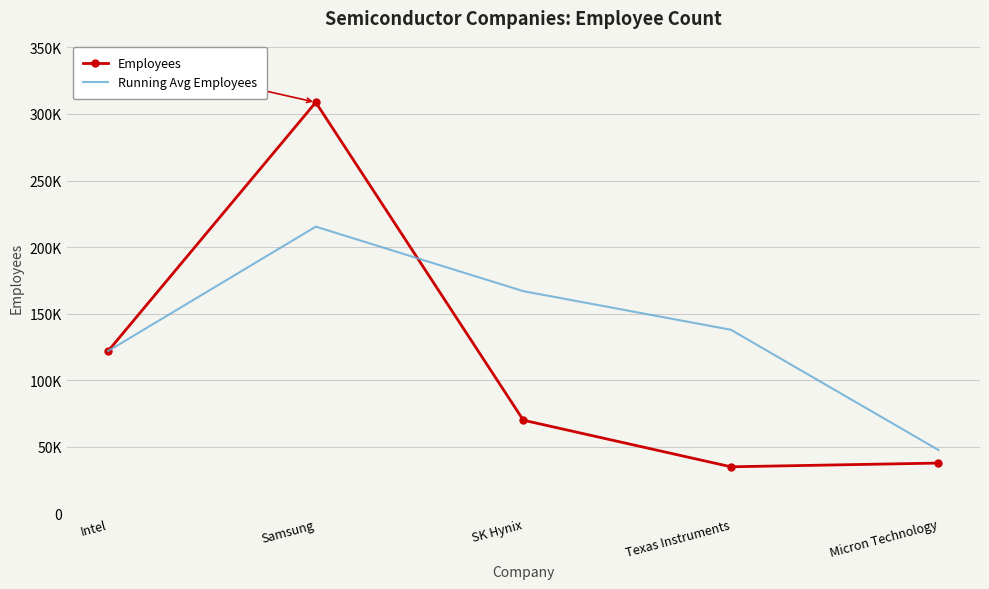

What is the total value across all series at SK Hynix?

236915.0